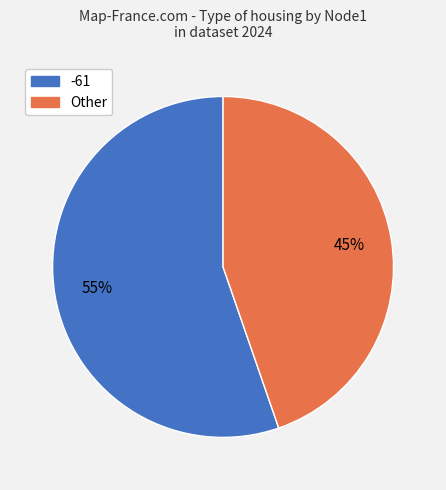

Is there any slice that represents more than half of the pie?

Yes